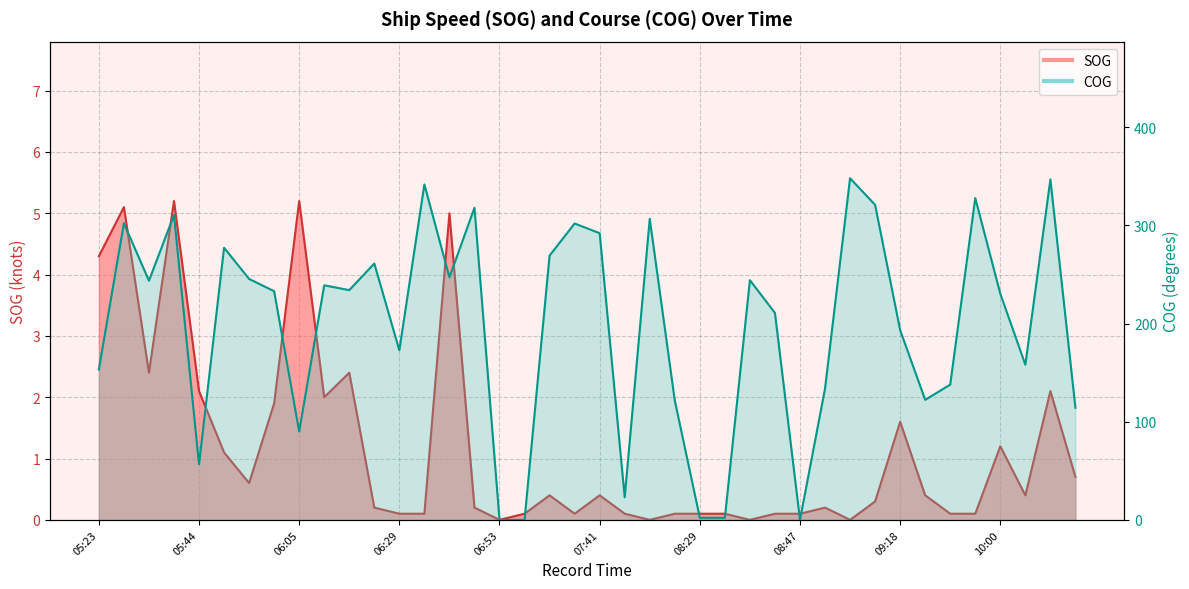

Which category has the highest value in the SOG series?

05:38